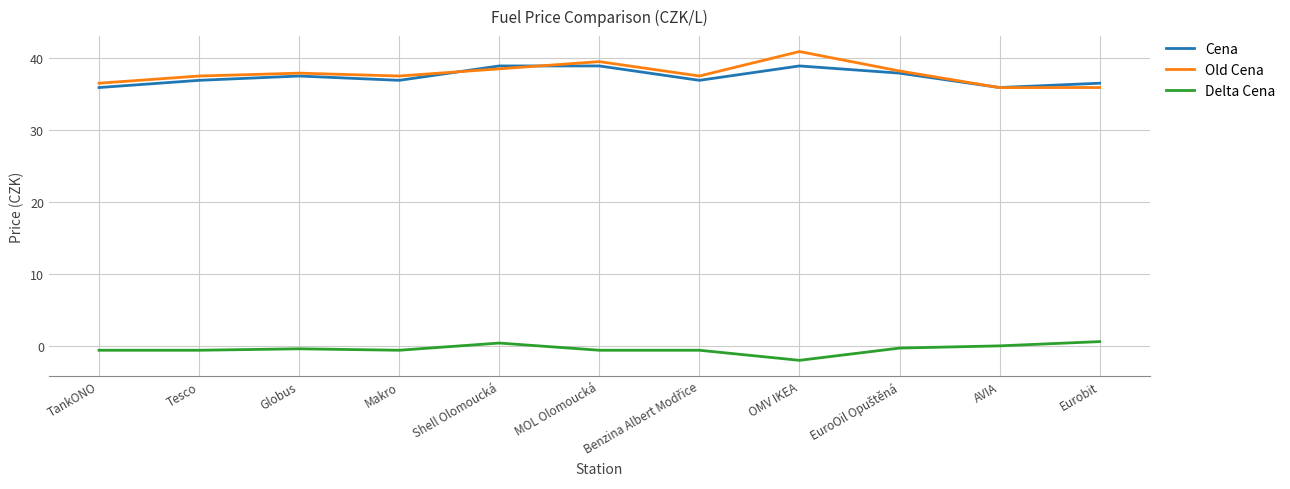

What are all the series names shown in the legend?

Cena, Old Cena, Delta Cena